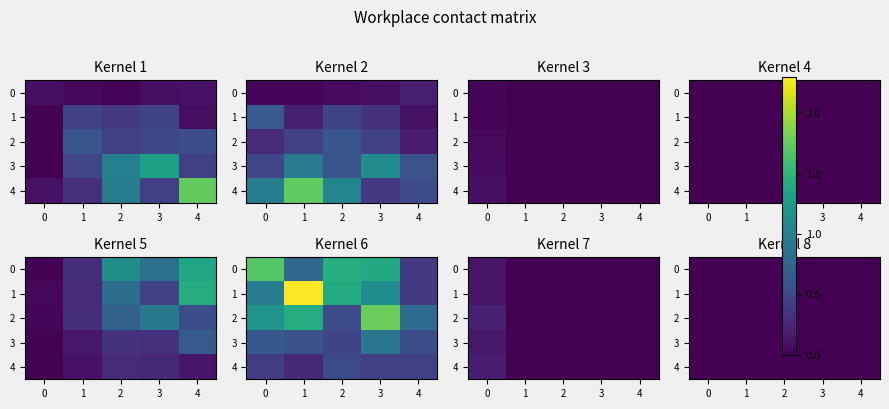

What is the average value of the 8 series?

0.6